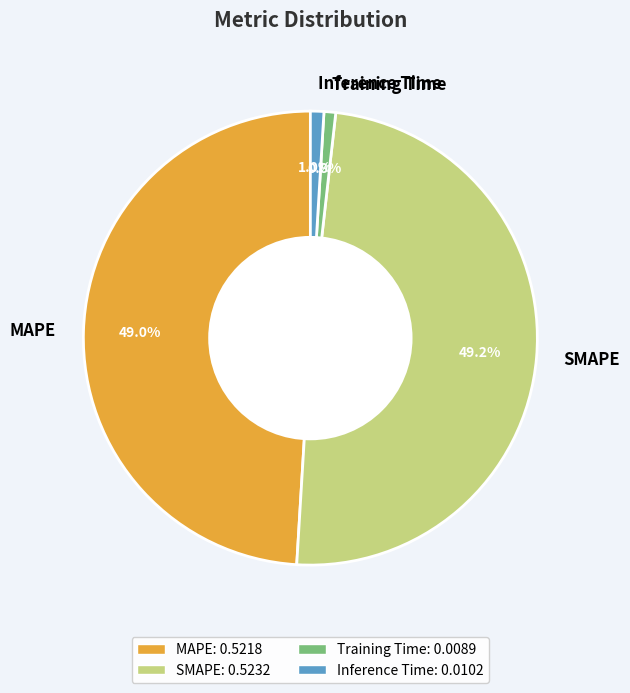

What is the total percentage of Training Time and Inference Time?

1.8%